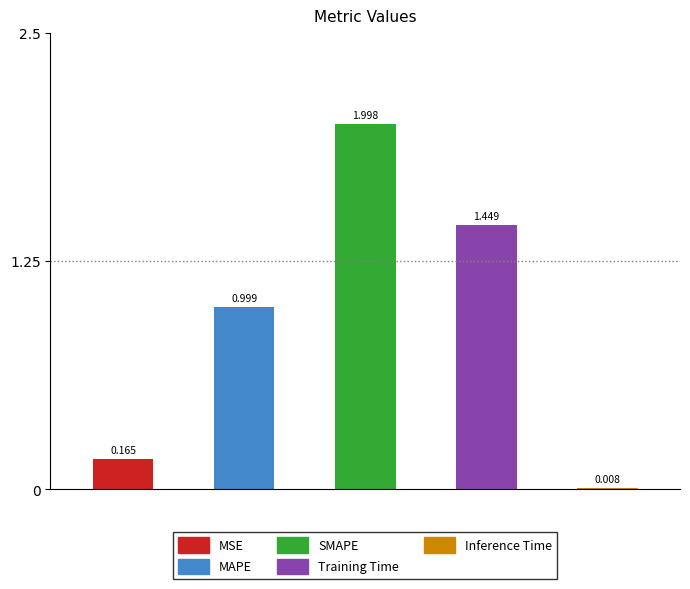

Are the bars grouped side by side (vs. stacked)?

No